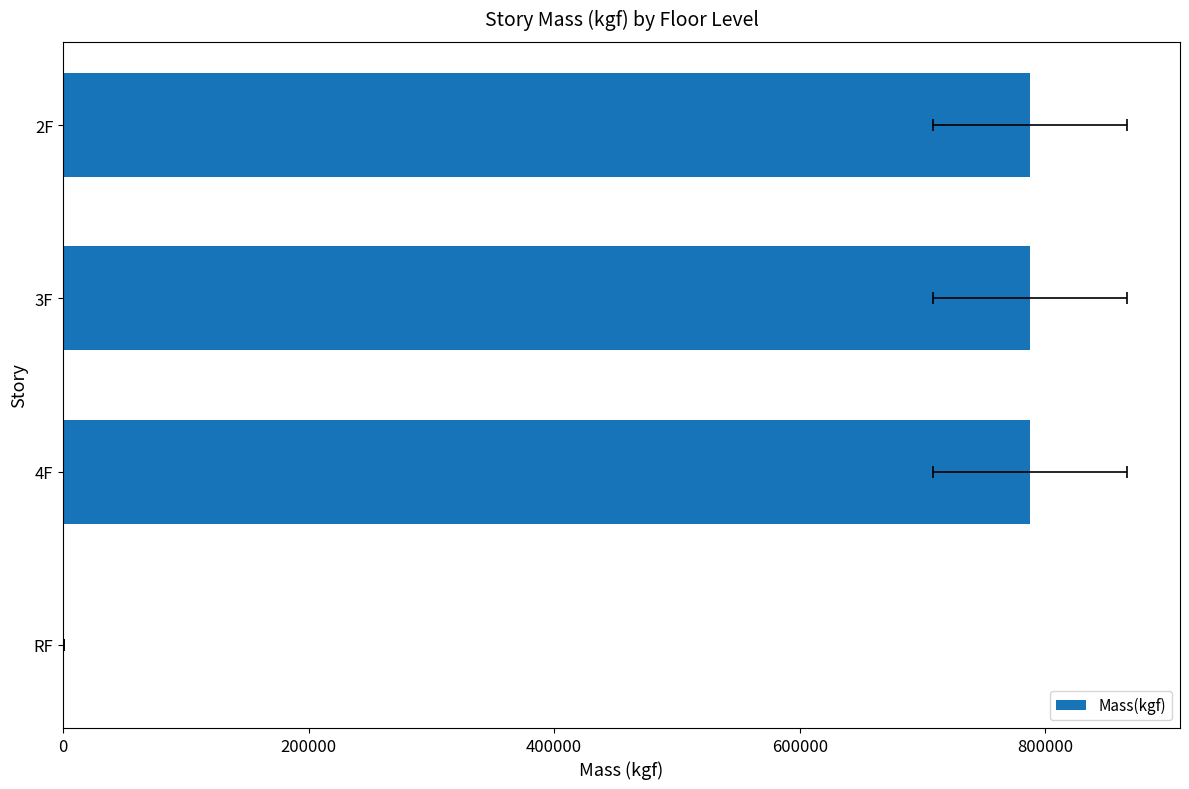

Reading left to right, what are all the values shown in this chart?

681.9	787608.0	787608.0	787608.0